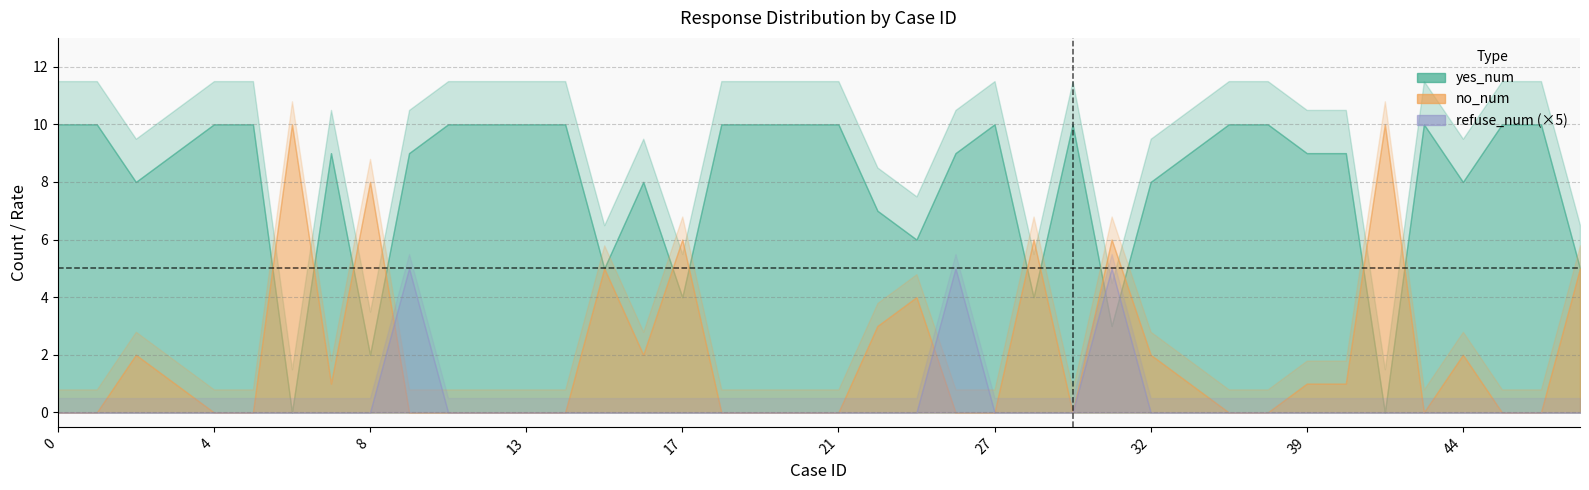

At which category does yes_num reach its first local peak?

7